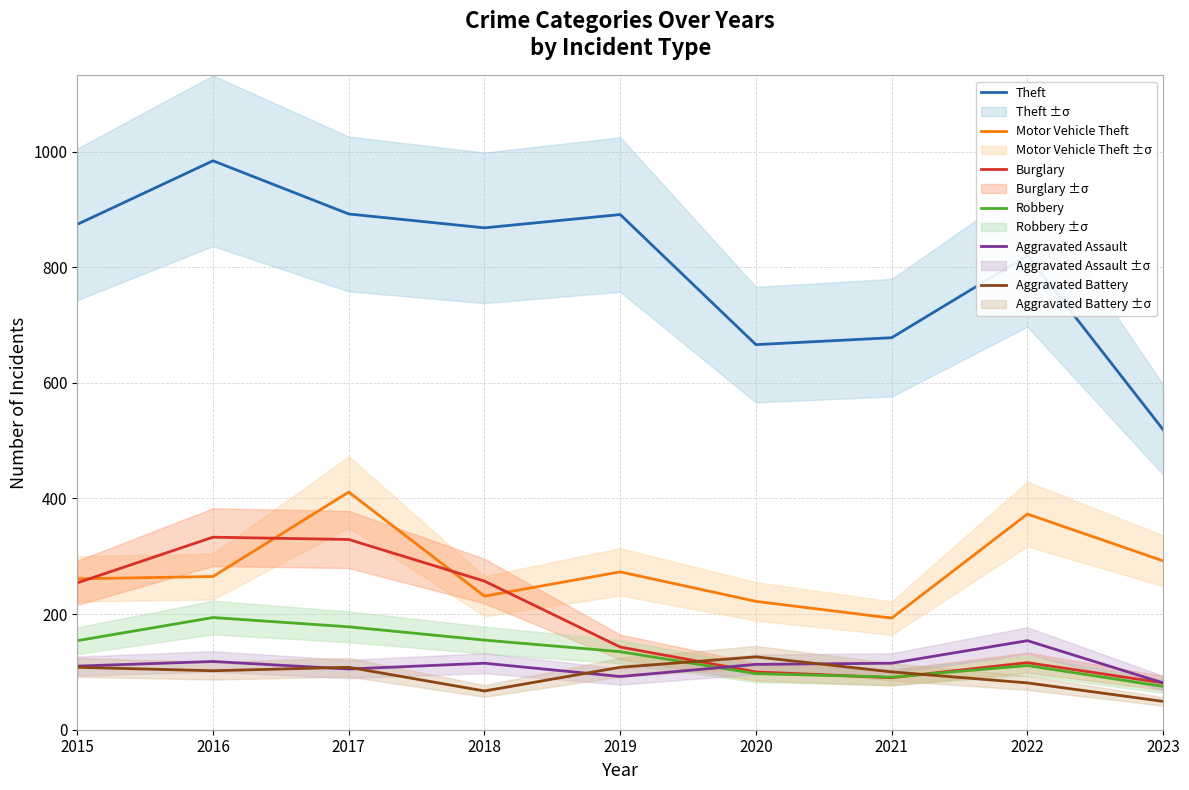

Which series changed the most between 2015 and 2021?

Theft